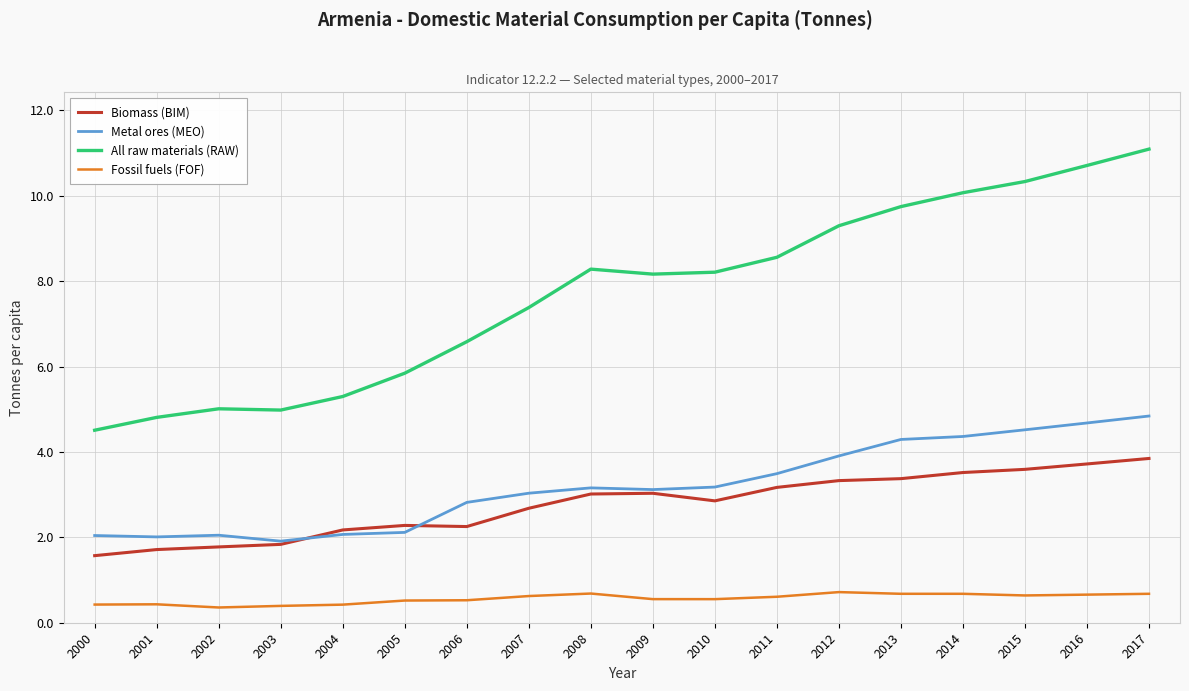

True or false: Metal ores (MEO) and Fossil fuels (FOF) cross at least once.

False